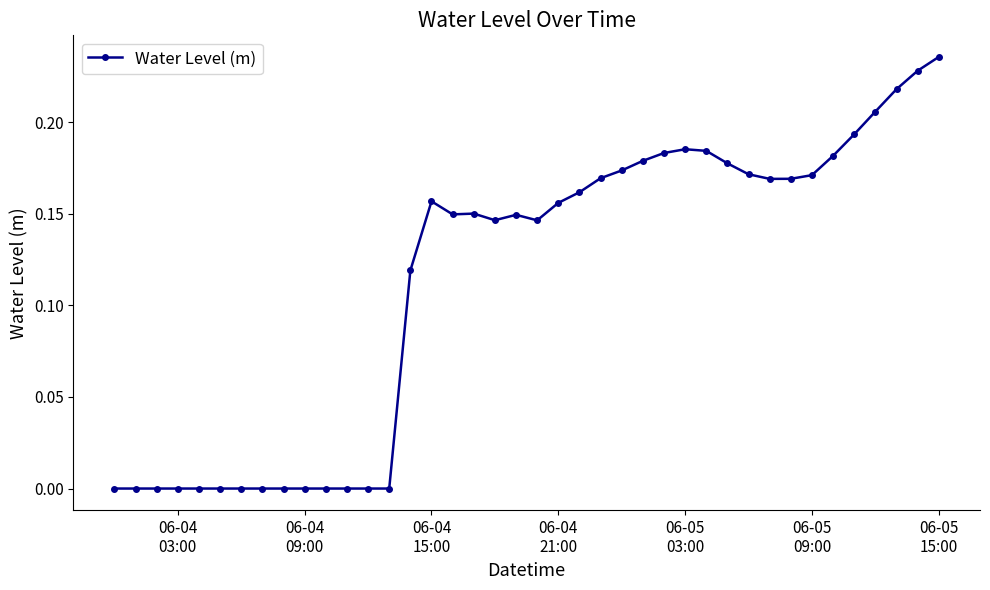

What is the sum of all values?

4.5